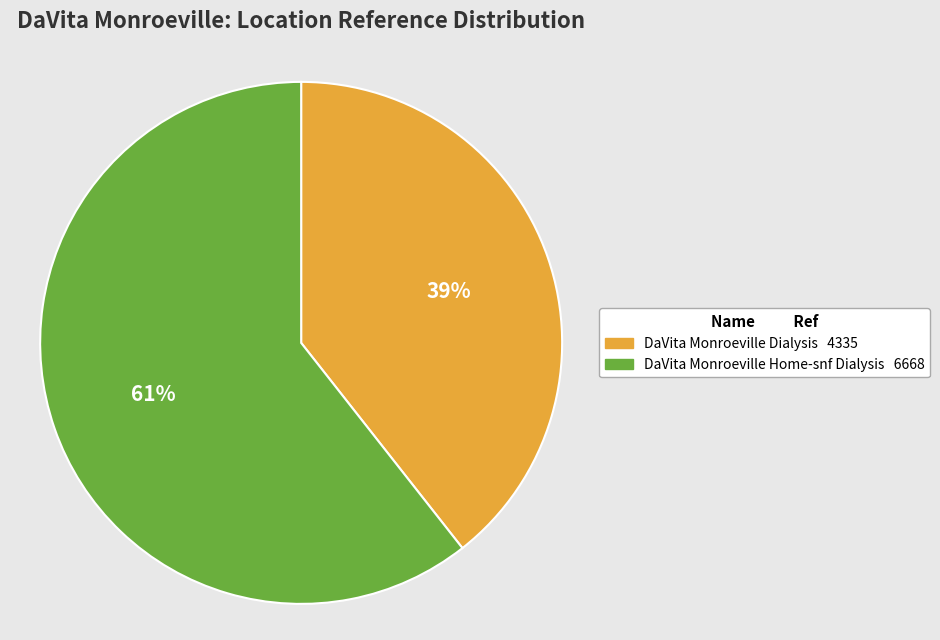

What percentage is the DaVita Monroeville Dialysis slice, to the nearest percent?

39%